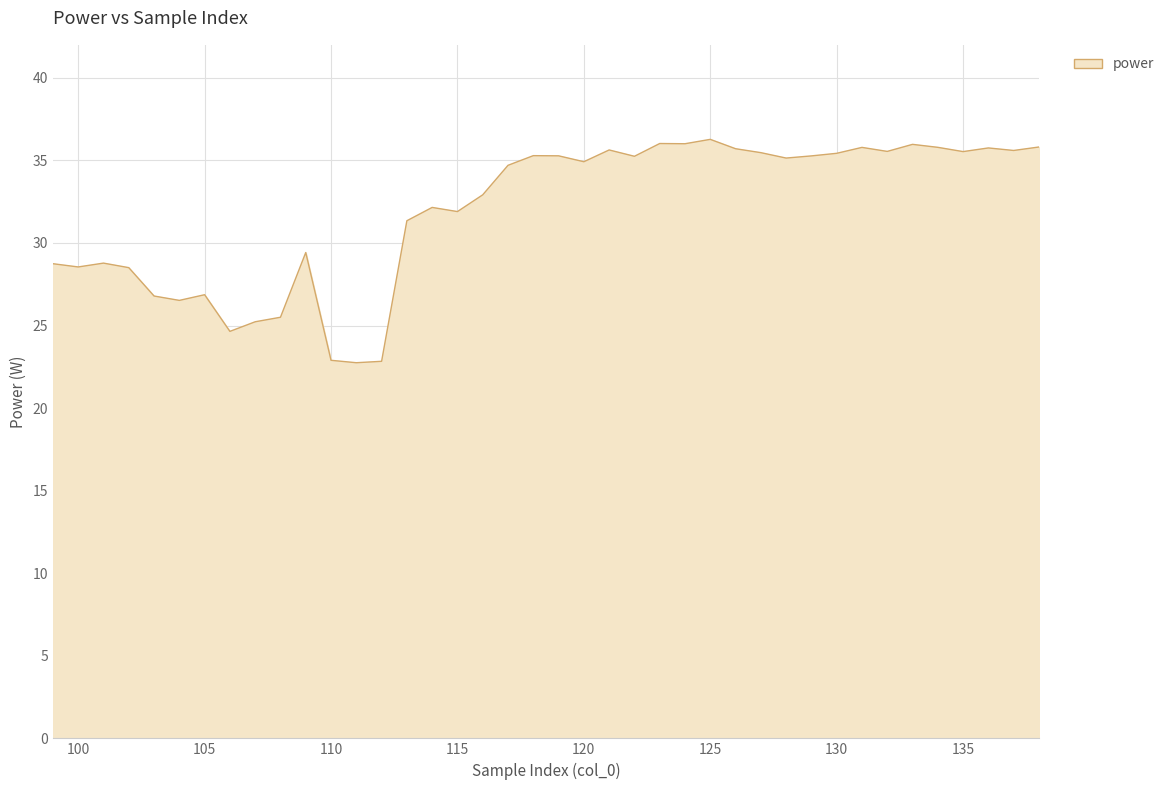

What is the difference between the maximum and minimum values?

13.5